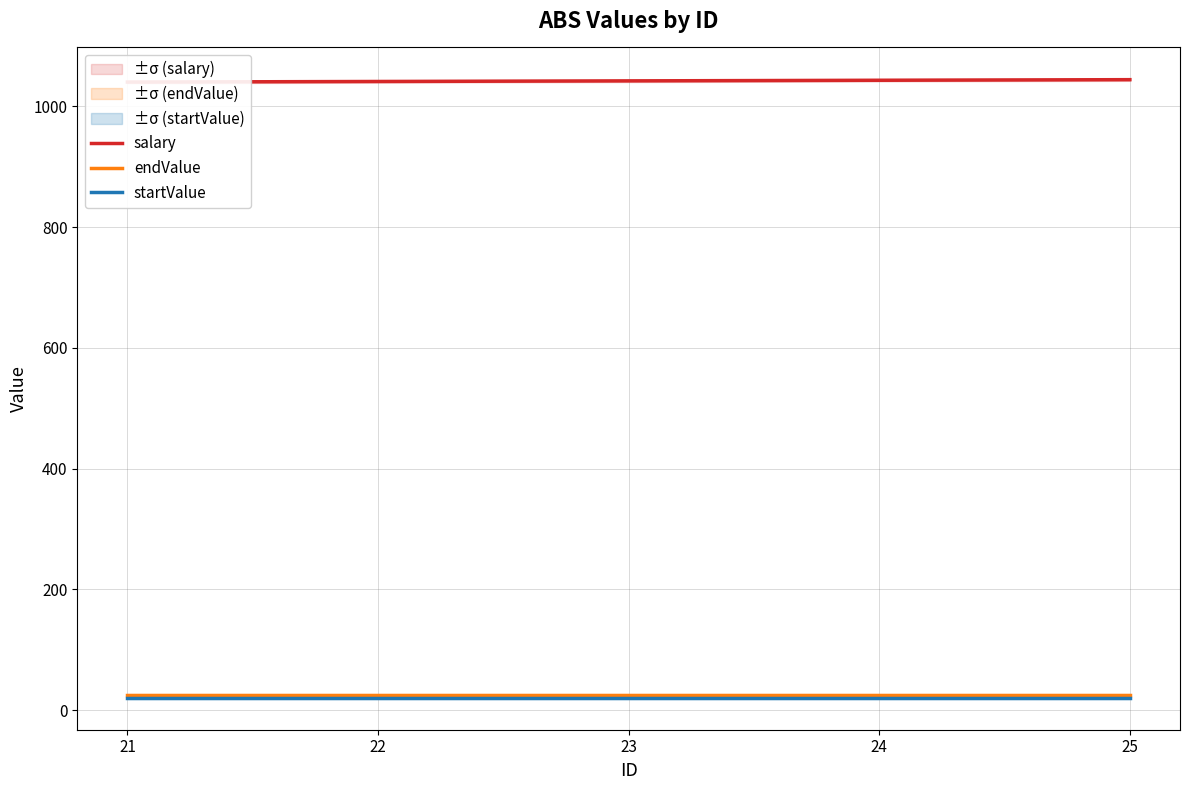

What is the total value across all series at 21?

1086